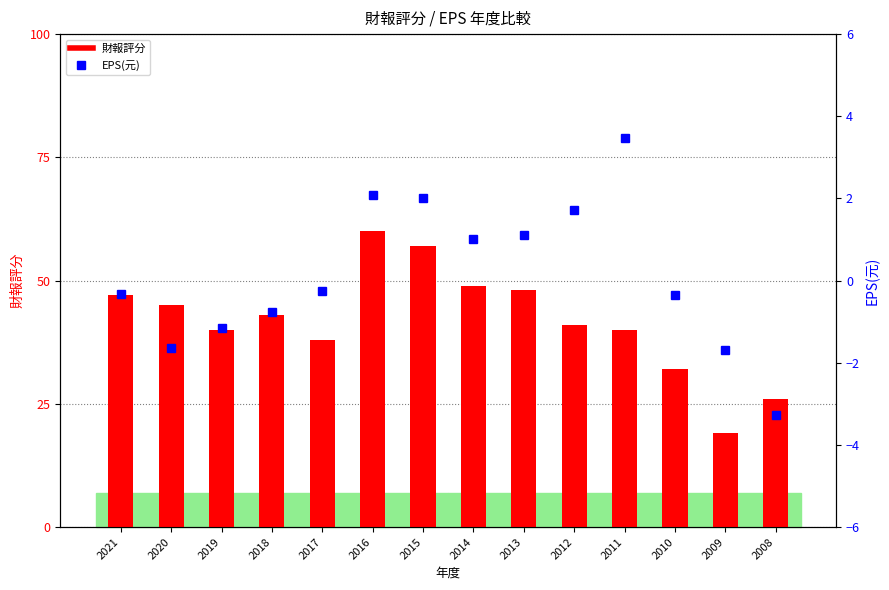

List the labels in order of 財報評分 value, smallest first.

2009, 2008, 2010, 2017, 2019, 2011, 2012, 2018, 2020, 2021, 2013, 2014, 2015, 2016